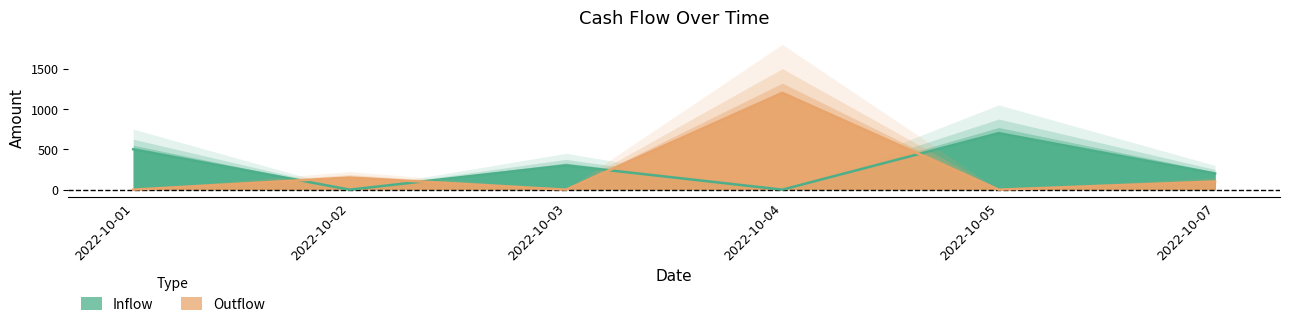

How many lines are shown in the chart?

2